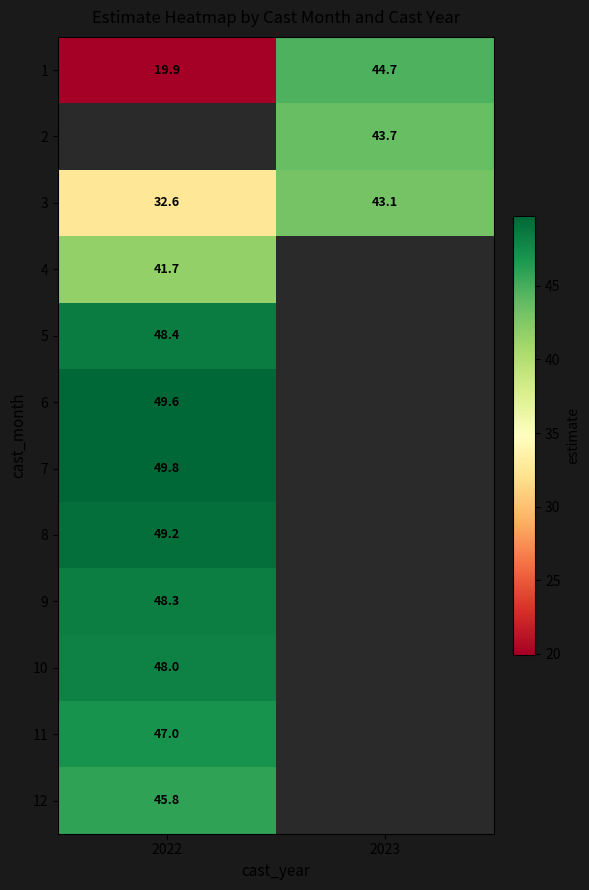

What is the minimum value for 3?

32.6